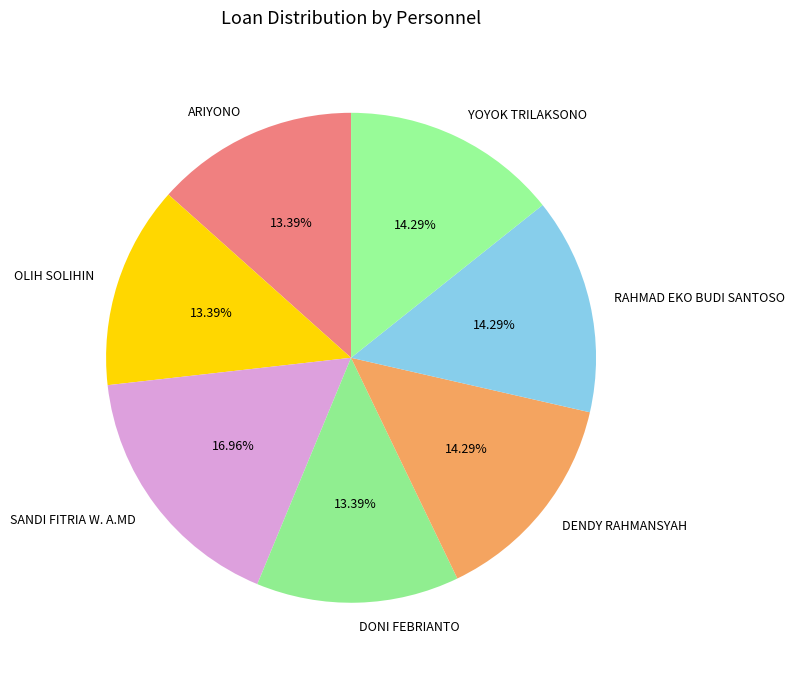

Combined, do DONI FEBRIANTO and YOYOK TRILAKSONO account for over 50%?

No